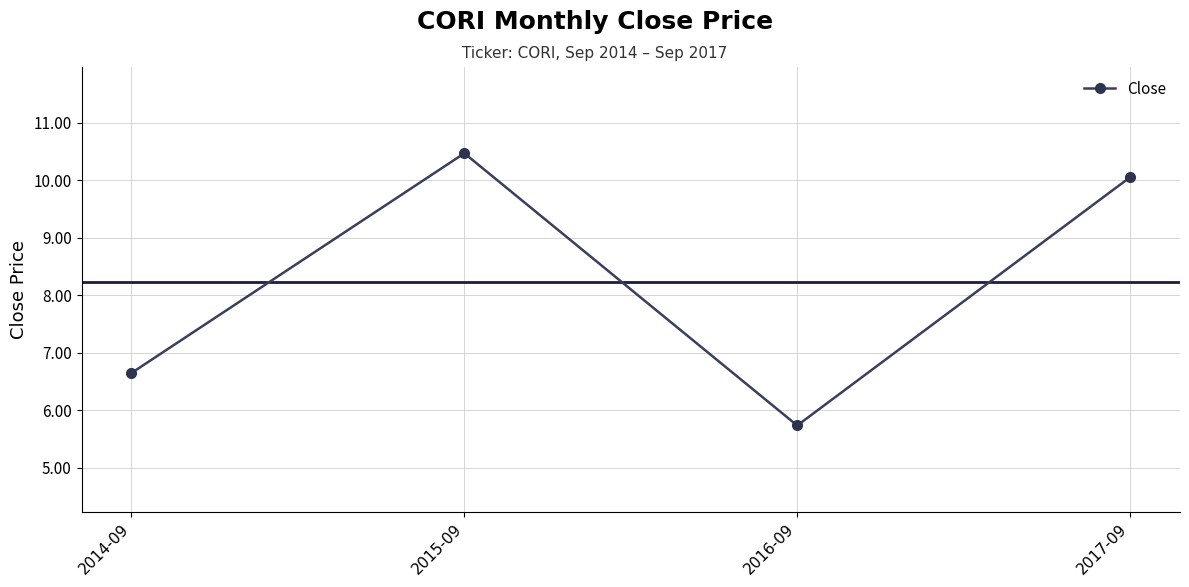

List the labels in order of value, smallest first.

2016-09, 2014-09, 2017-09, 2015-09